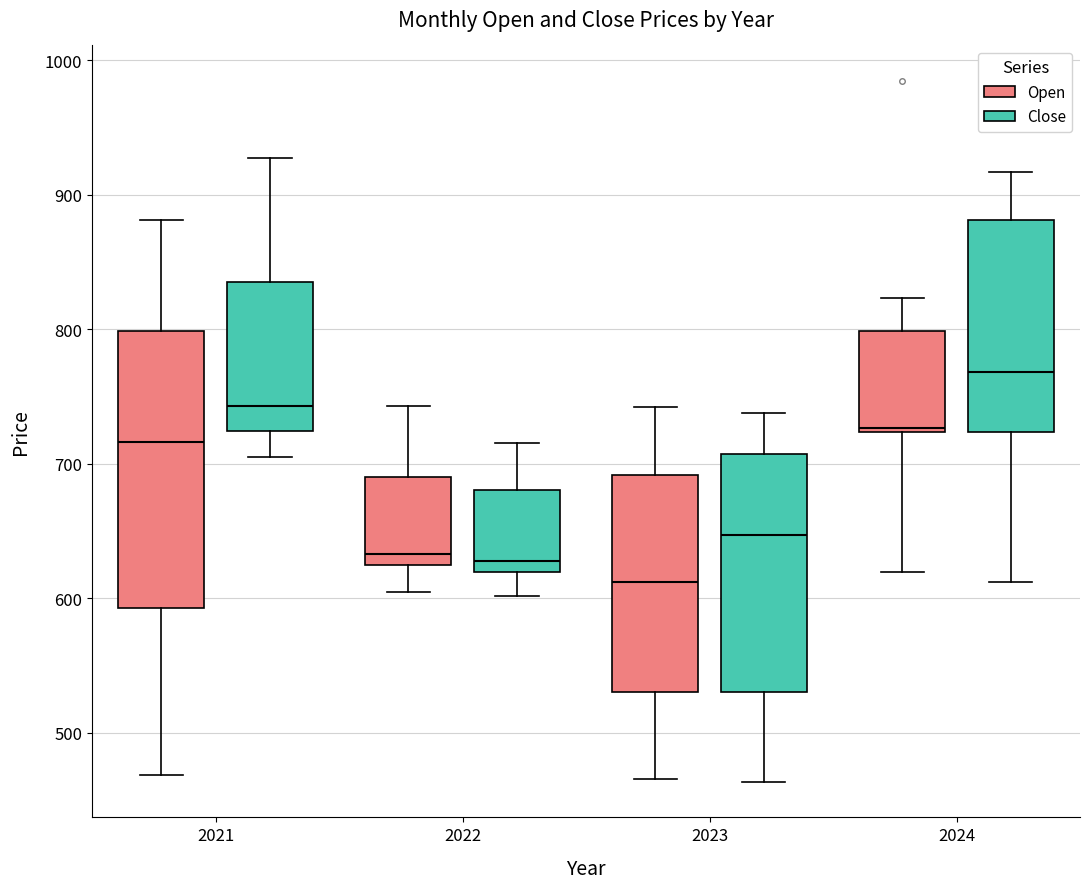

Reading left to right, read every box against the y-axis: the position of its median line, the range the box covers, and the ends of its whiskers. The values are not printed on the chart, so give them approximately, as read against the axis.

2021 (Open): median 720, box 590 to 800, whiskers 470 to 880
2021 (Close): median 740, box 720 to 840, whiskers 710 to 930
2022 (Open): median 630, box 620 to 690, whiskers 600 to 740
2022 (Close): median 630, box 620 to 680, whiskers 600 to 720
2023 (Open): median 610, box 530 to 690, whiskers 470 to 740
2023 (Close): median 650, box 530 to 710, whiskers 460 to 740
2024 (Open): median 730, box 720 to 800, whiskers 620 to 820
2024 (Close): median 770, box 720 to 880, whiskers 610 to 920